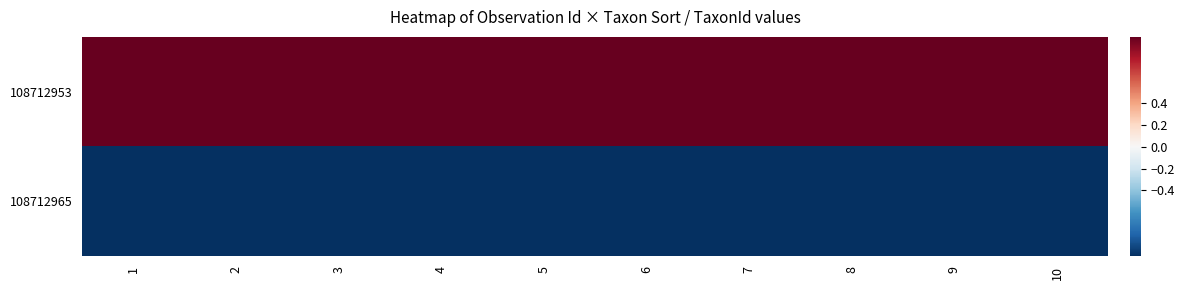

How many categories are shown in the chart?

10